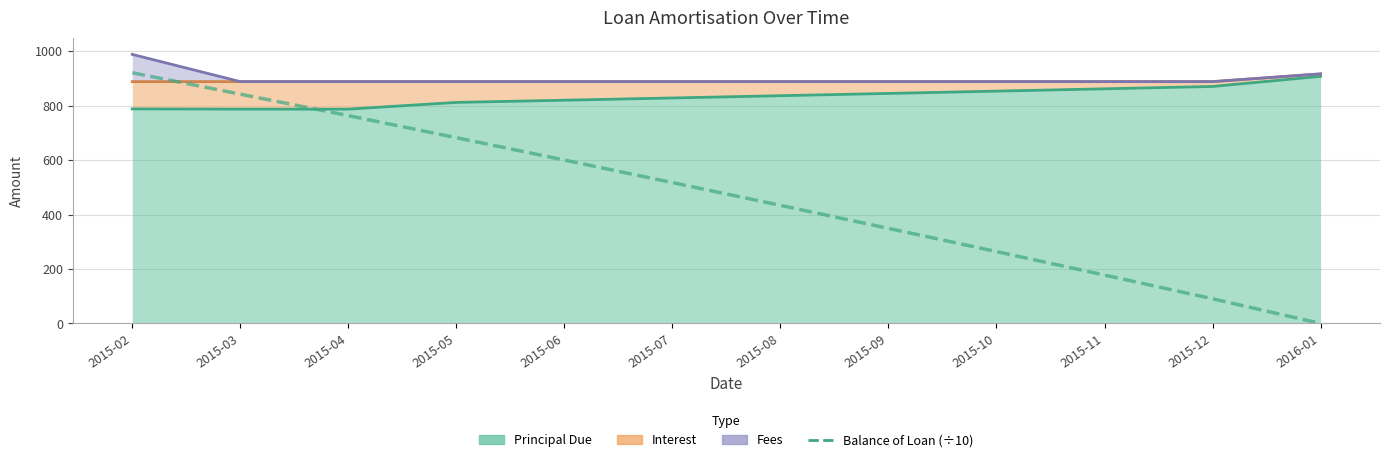

Does the chart have visible grid lines?

Yes